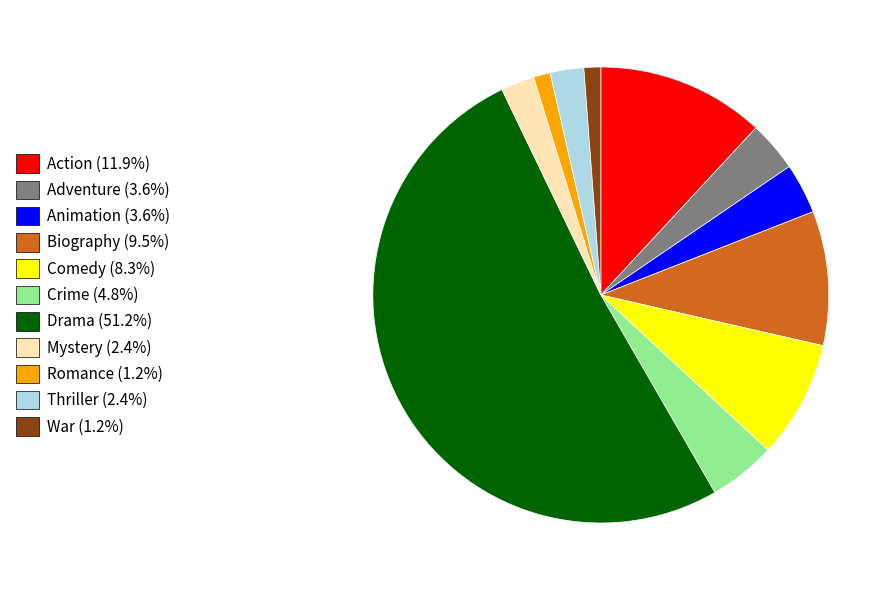

Is the sum of Romance and Drama greater than half?

Yes